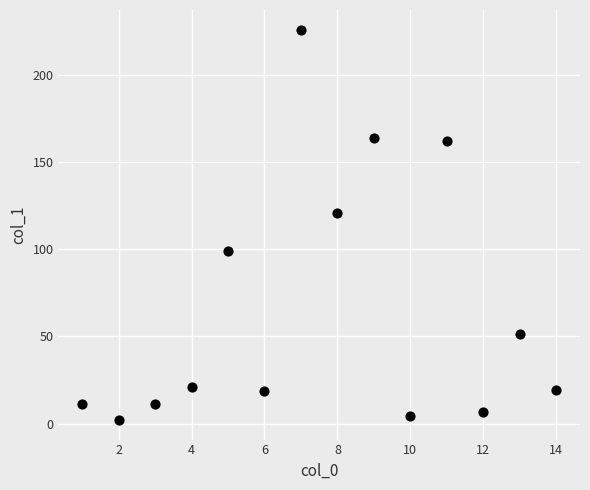

What is the range of X values (max minus min)?

13.0